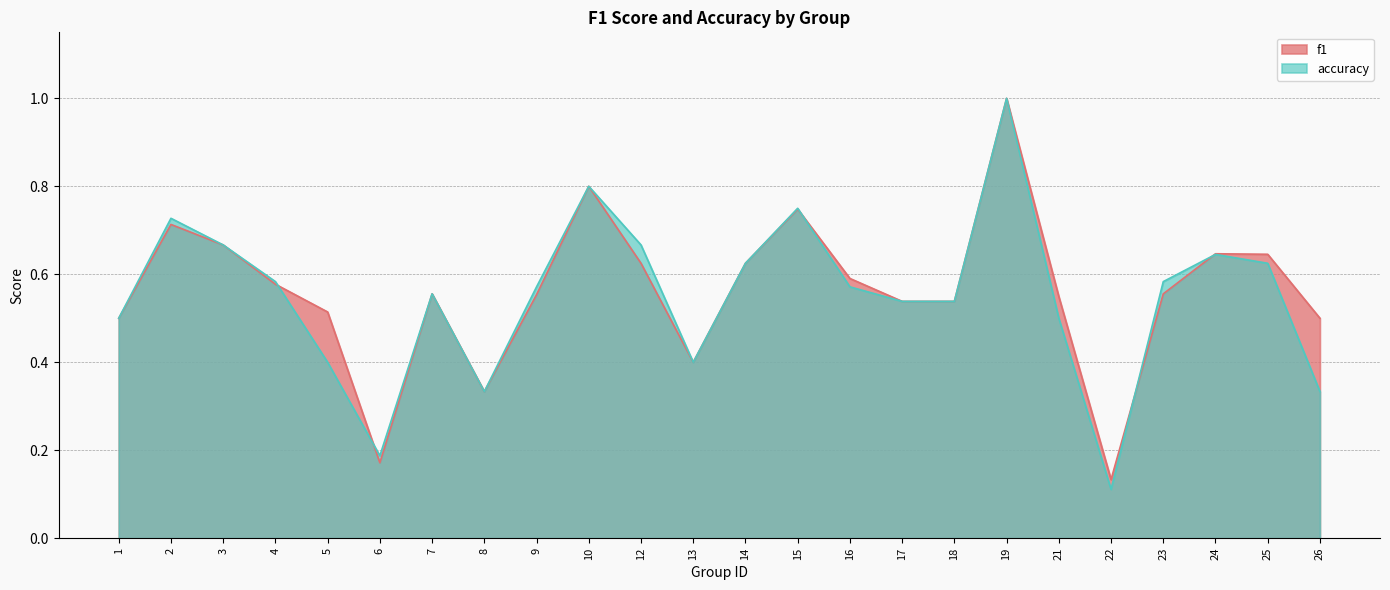

Which series changed the most between 7 and 19?

f1